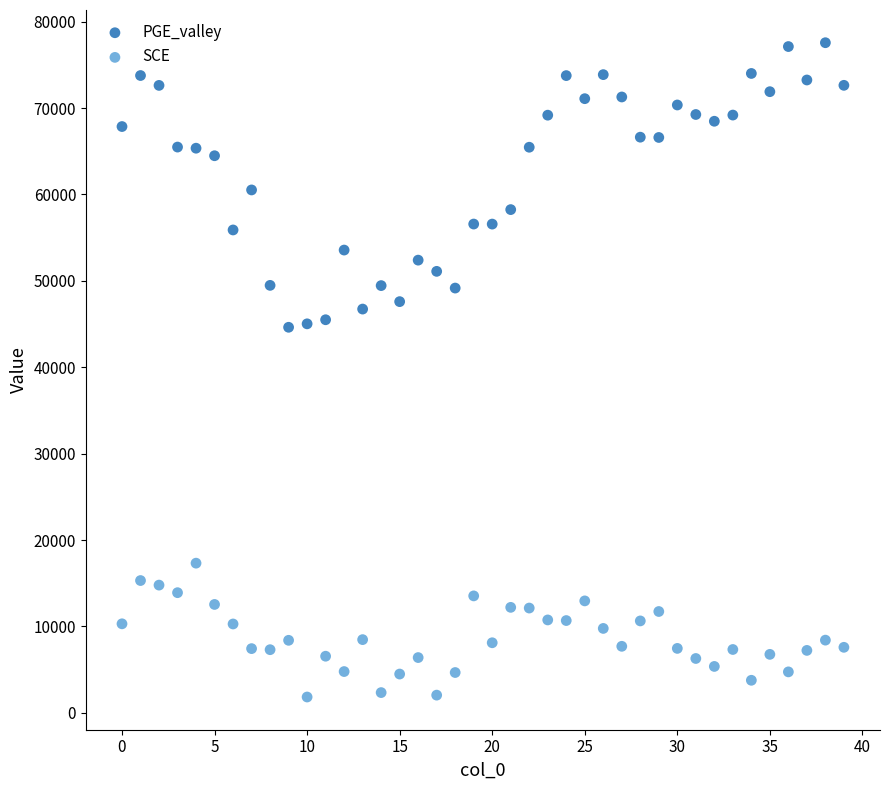

Which series has the largest Y range (max minus min)?

PGE_valley